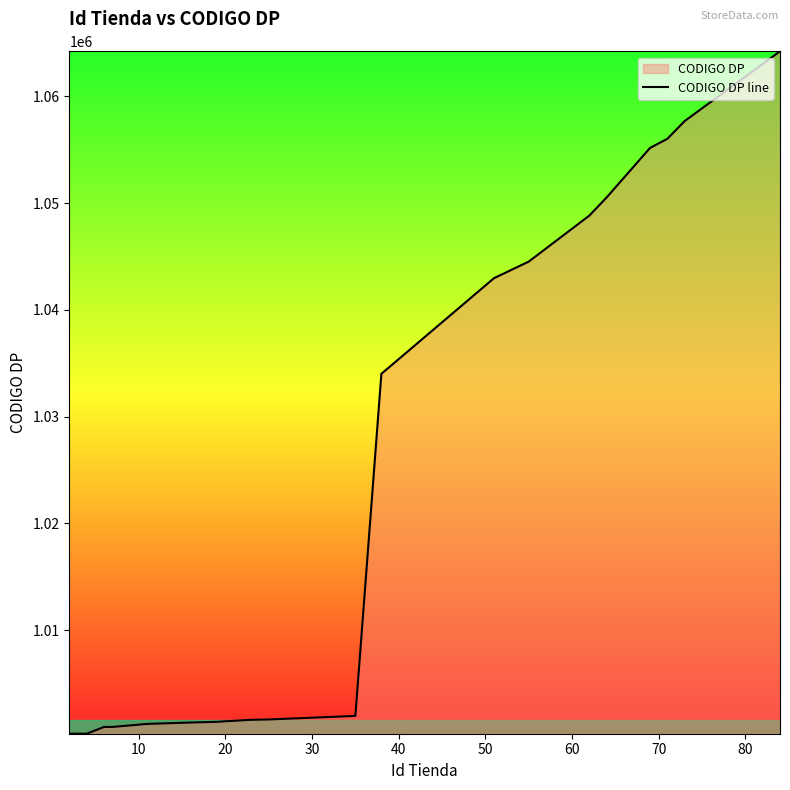

What is the minimum value shown in the chart?

1000298